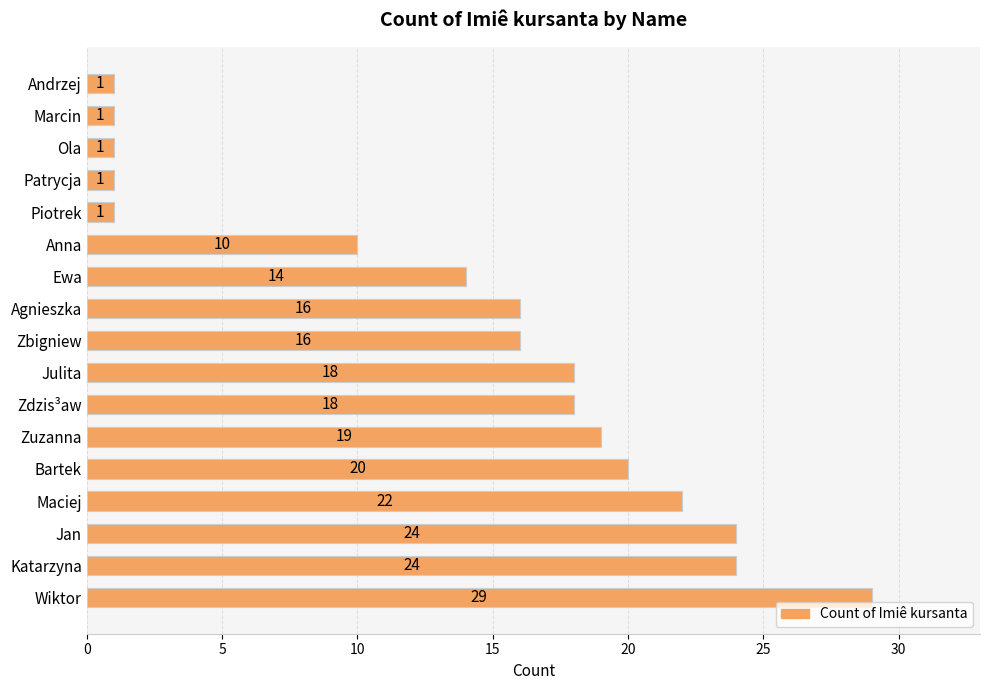

True or false: the data shows 28 at Zbigniew.

False